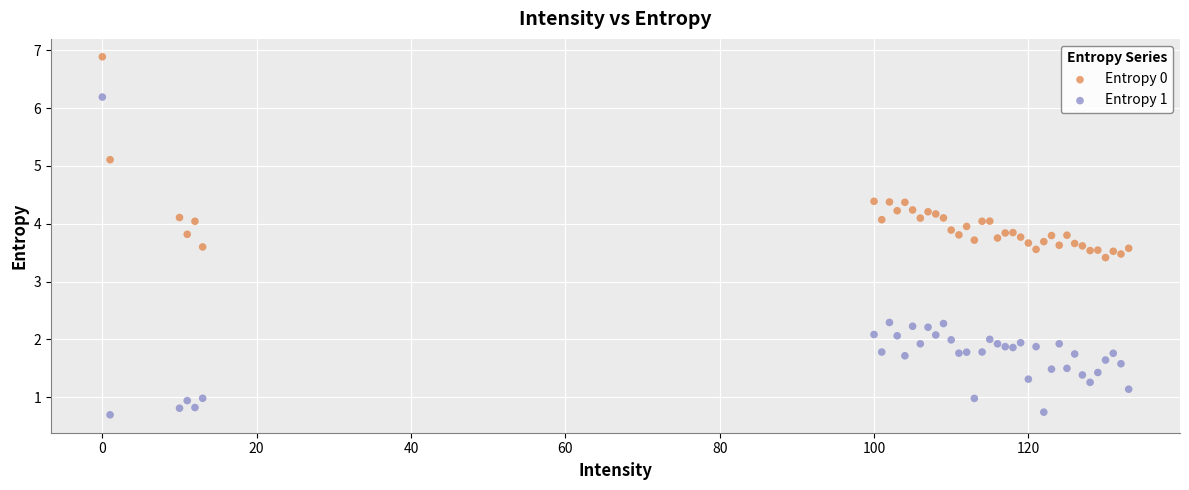

Which series reaches the minimum Y coordinate?

Entropy 1